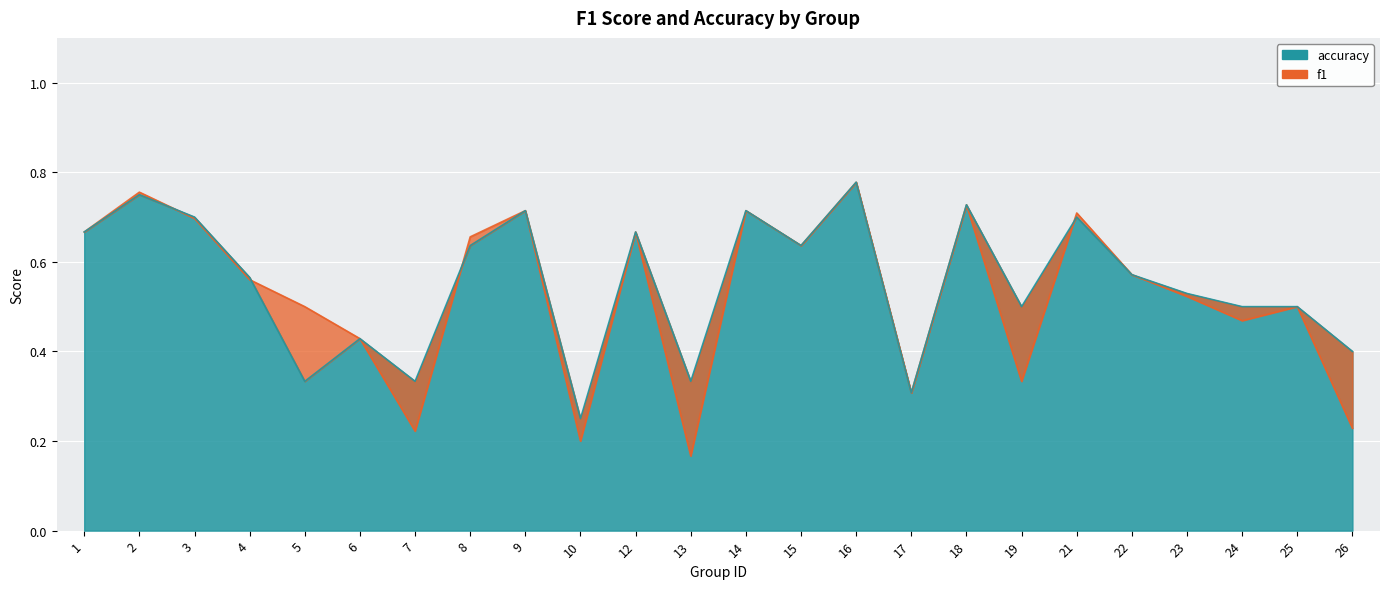

Rank the series by their maximum value, from lowest to highest.

f1, accuracy